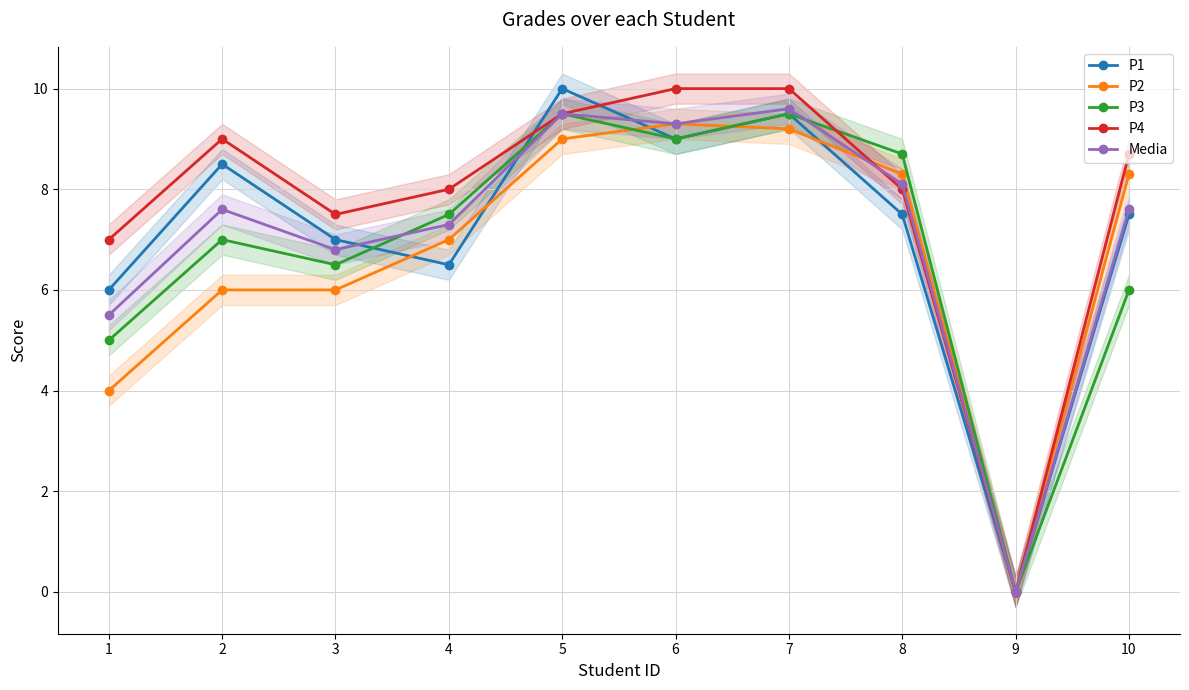

Which label corresponds to the largest value in the chart?

5